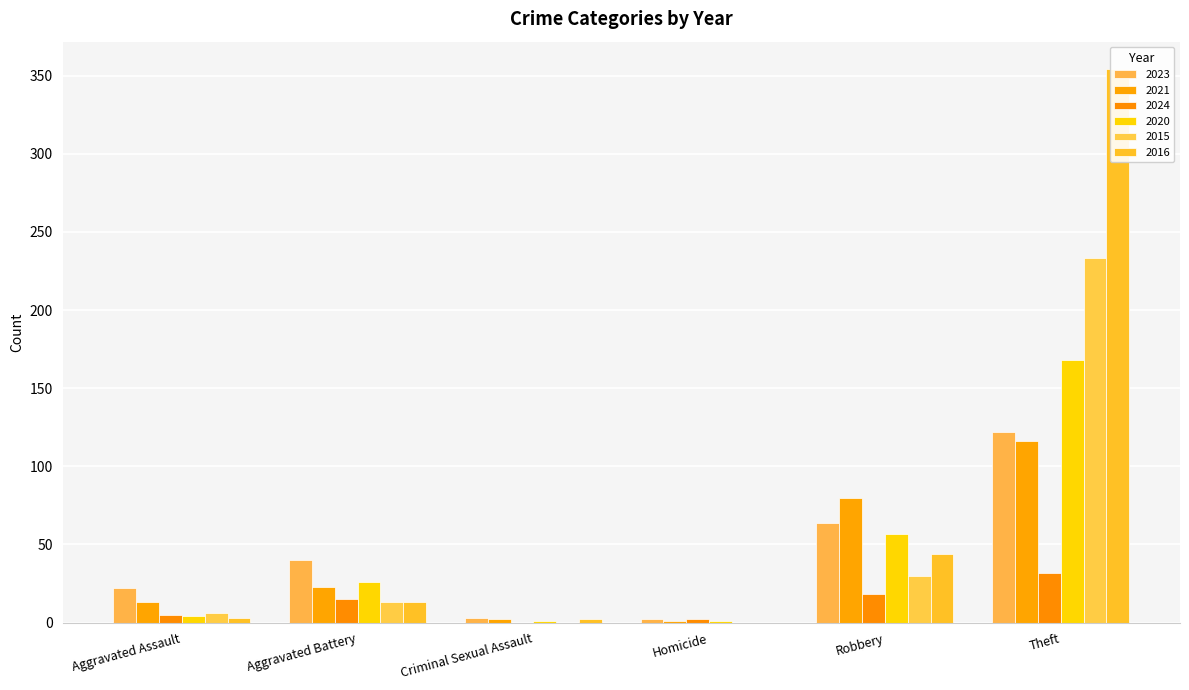

Between Homicide and Robbery, which series saw the biggest shift?

2021